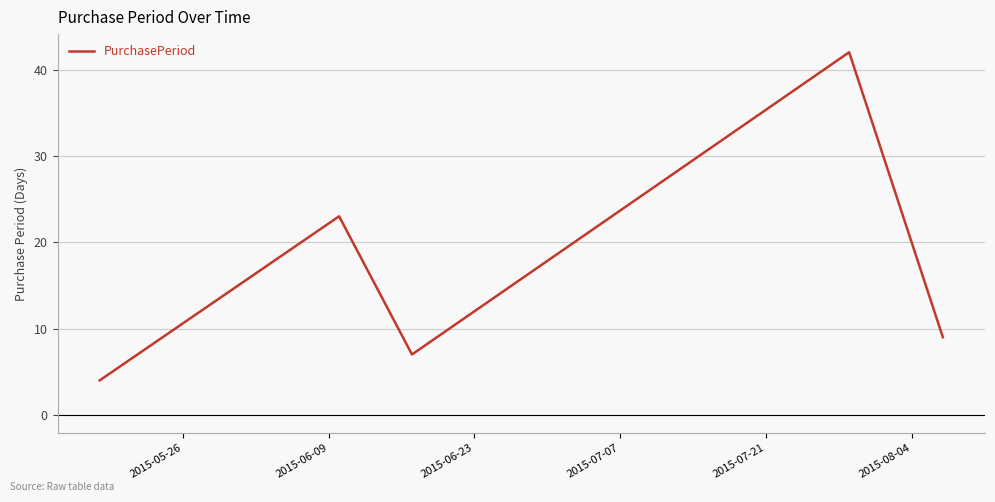

What is the maximum value shown in the chart?

42